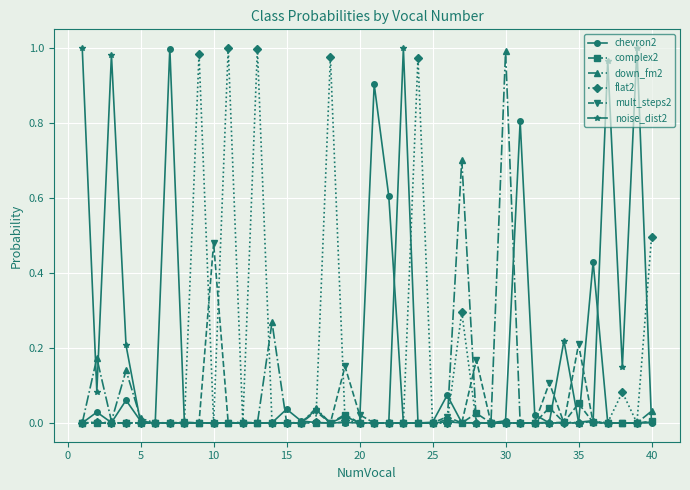

True or false: noise_dist2 has more than 1 interior local peaks.

True